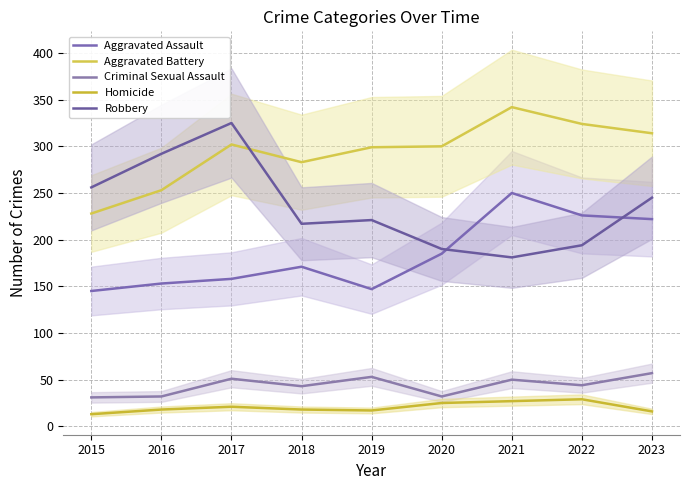

What is the total value across all series at 2018?

732